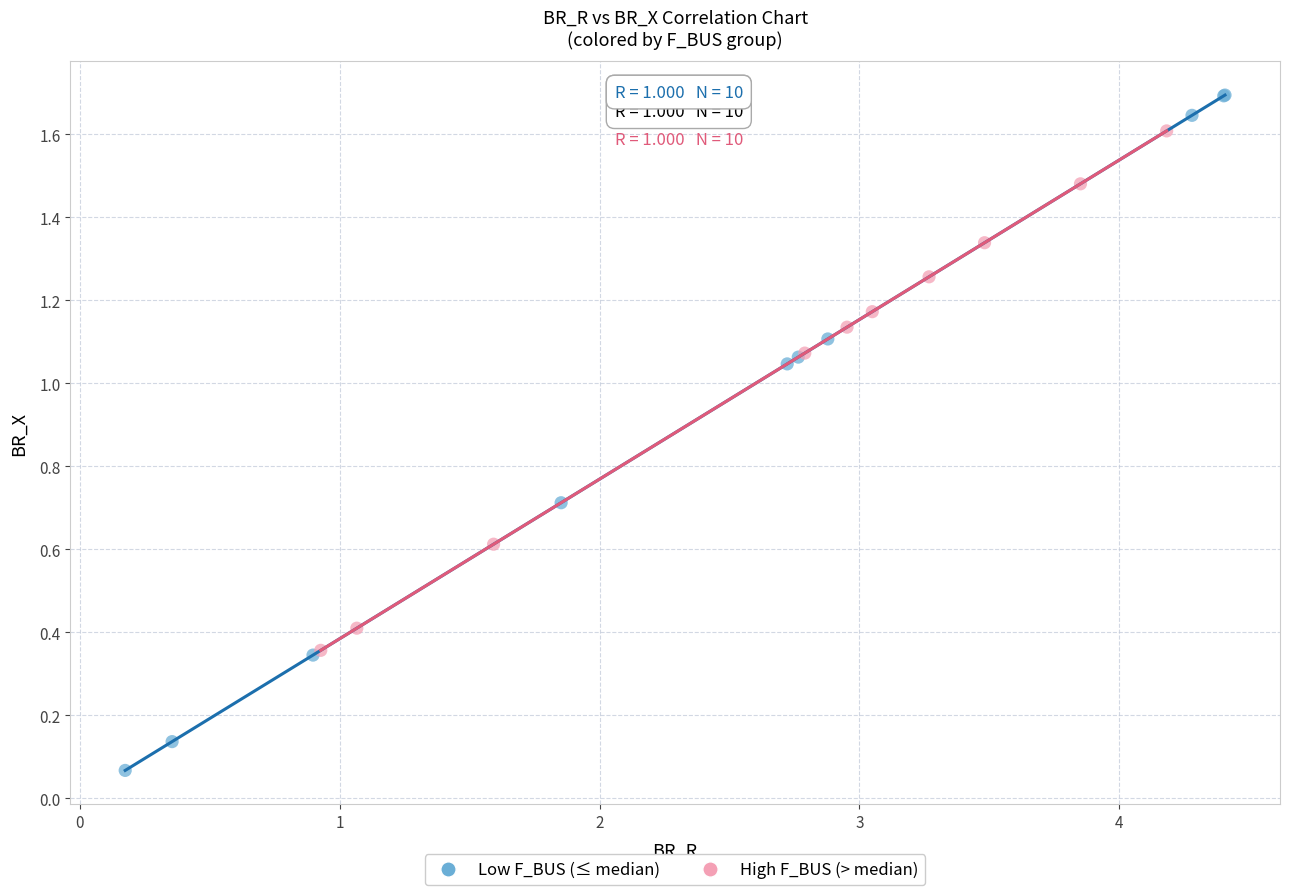

Which series contains the highest Y value?

Low F_BUS (≤ median)